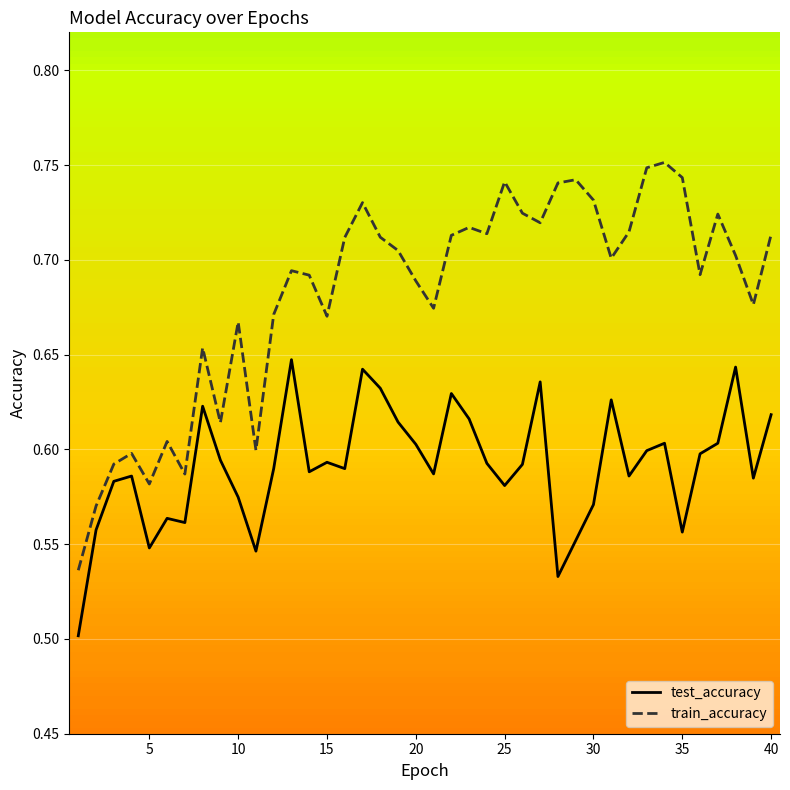

Is this an area chart (filled region under the line)?

No